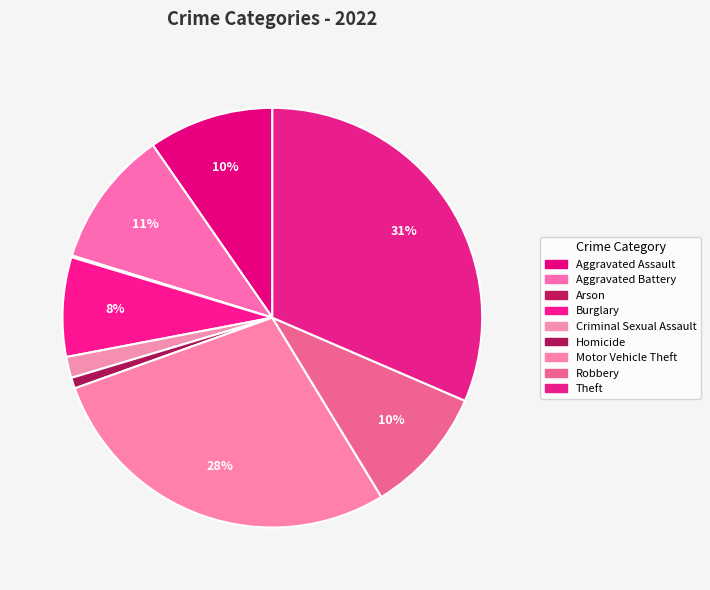

To the nearest percent, what portion does Homicide represent?

1%